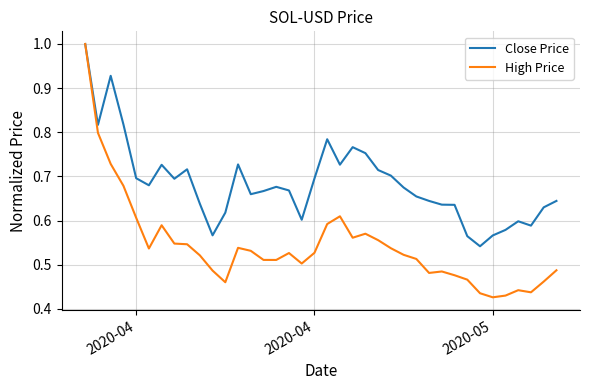

What are all the series names shown in the legend?

Close Price, High Price